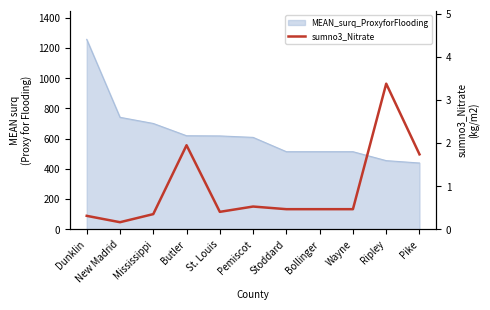

Reading left to right, transcribe all the data shown in this chart.

Dunklin=0.3	New Madrid=0.2	Mississippi=0.4	Butler=1.9	St. Louis=0.4	Pemiscot=0.5	Stoddard=0.5	Bollinger=0.5	Wayne=0.5	Ripley=3.4	Pike=1.7